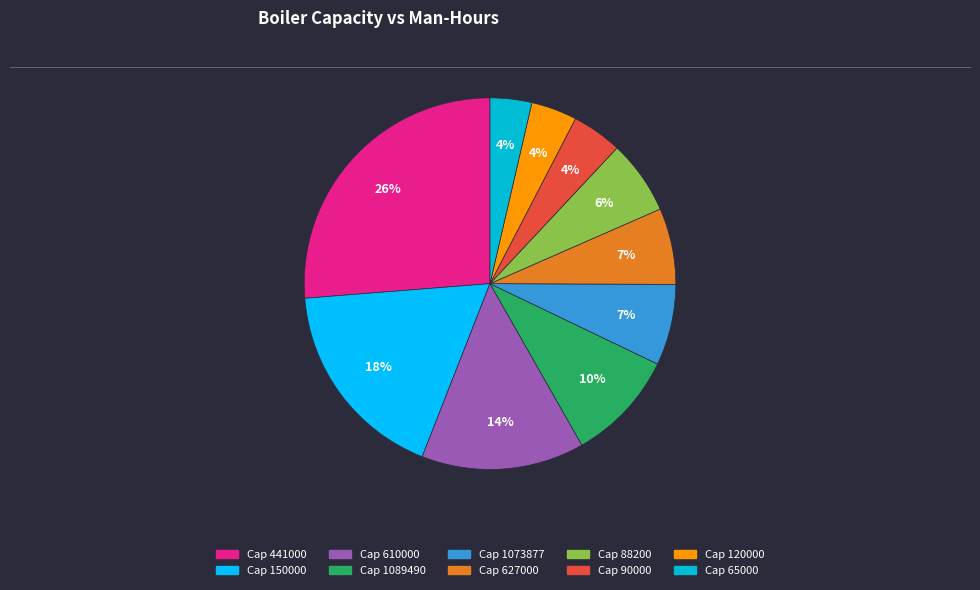

To the nearest percent, what is the average slice percentage?

10%